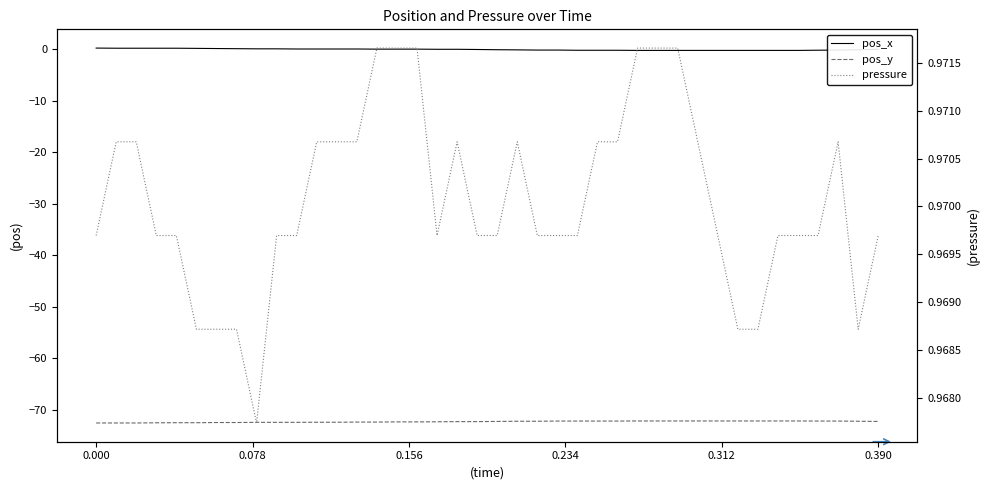

Which series has the widest spread of values?

pos_x